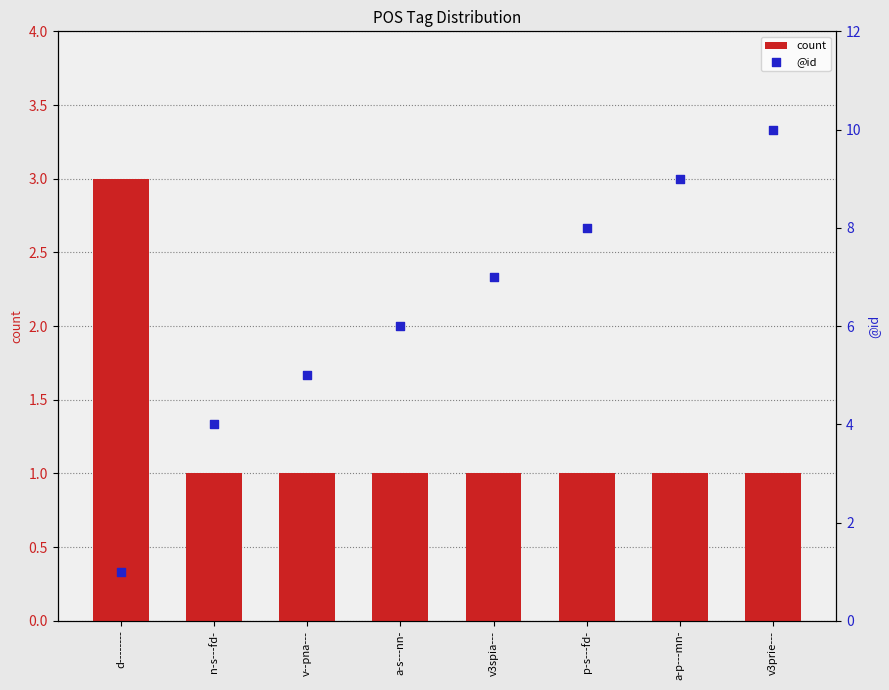

Which series reaches the minimum Y coordinate?

count